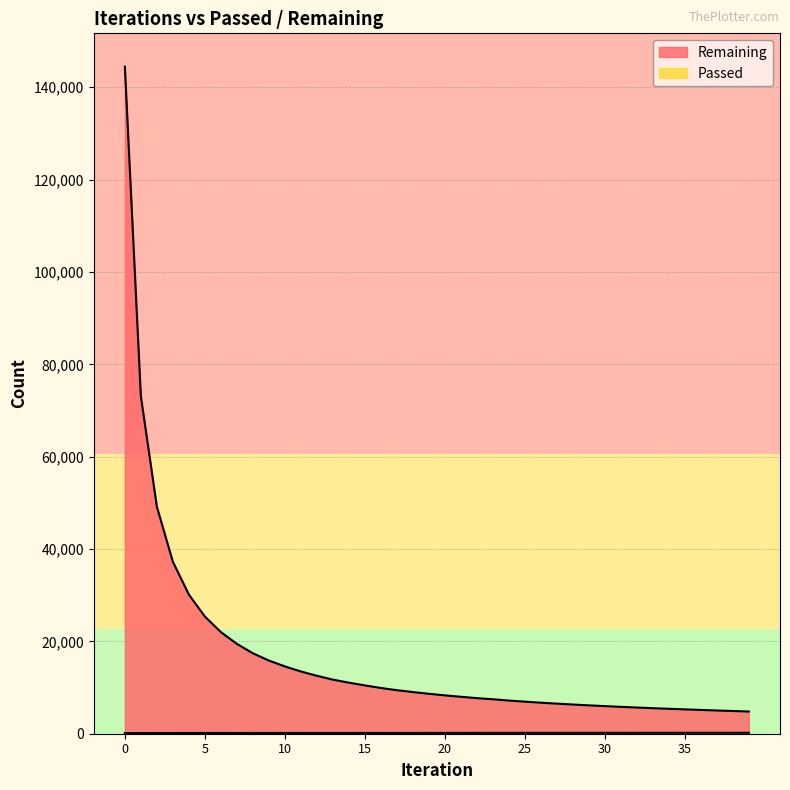

Rank the categories by Passed value from lowest to highest.

0, 1, 2, 3, 4, 5, 6, 7, 8, 9, 10, 11, 12, 13, 14, 15, 16, 17, 18, 19, 20, 21, 22, 23, 24, 25, 26, 27, 28, 29, 30, 31, 32, 33, 34, 35, 36, 37, 38, 39